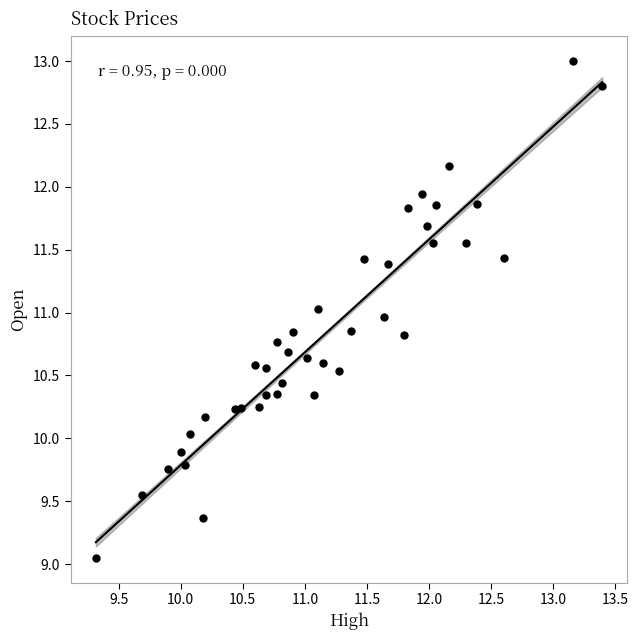

What is the range of X values (max minus min)?

4.1